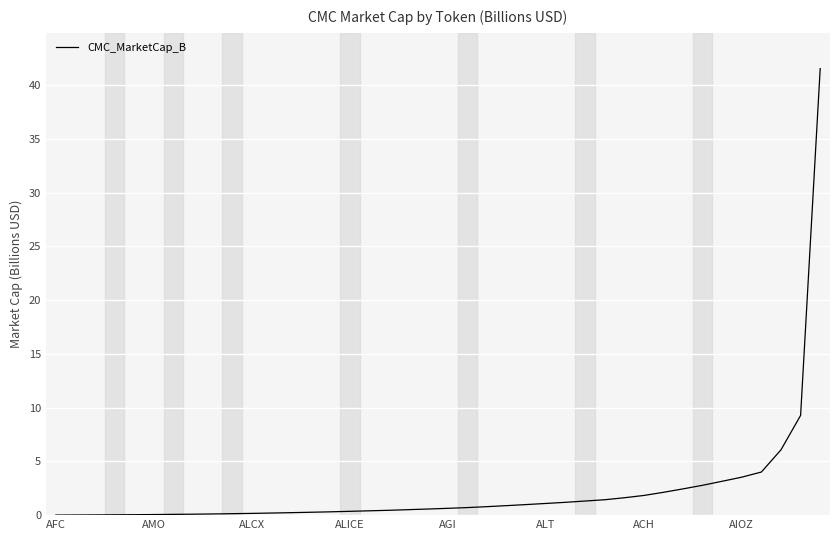

What is the difference between the maximum and minimum values?

41.5